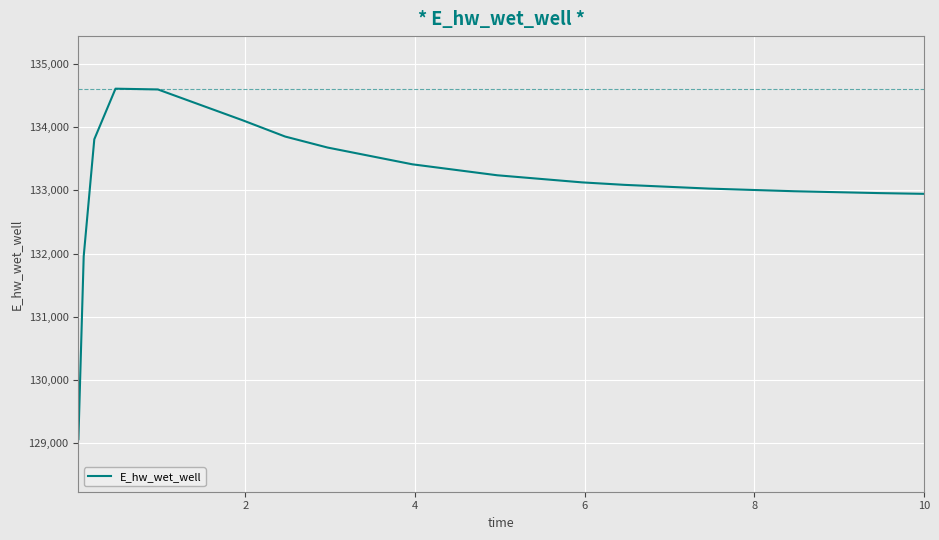

What is the minimum value shown in the chart?

129063.2